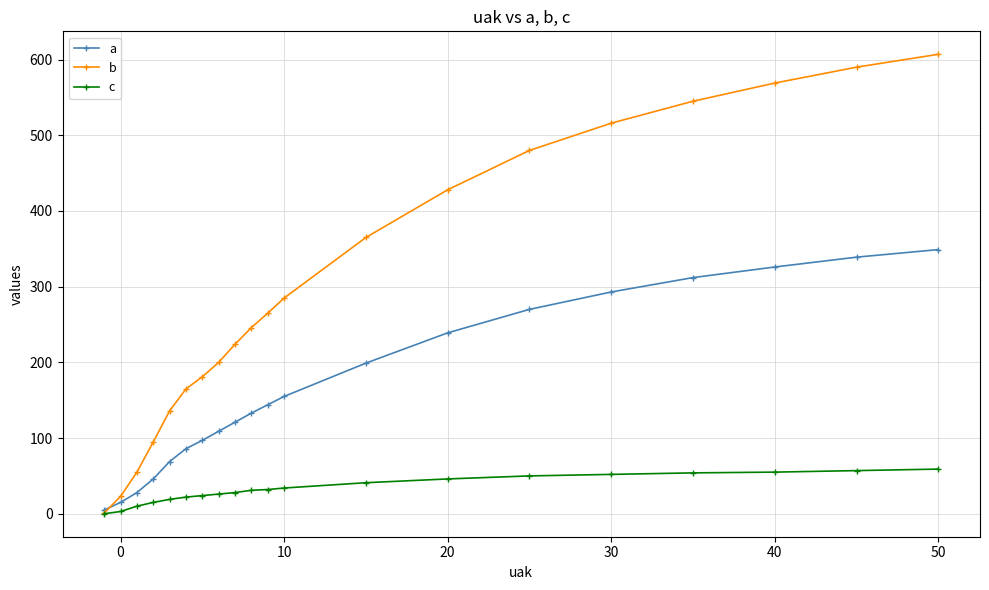

List the series in order of their peak value, lowest first.

c, a, b